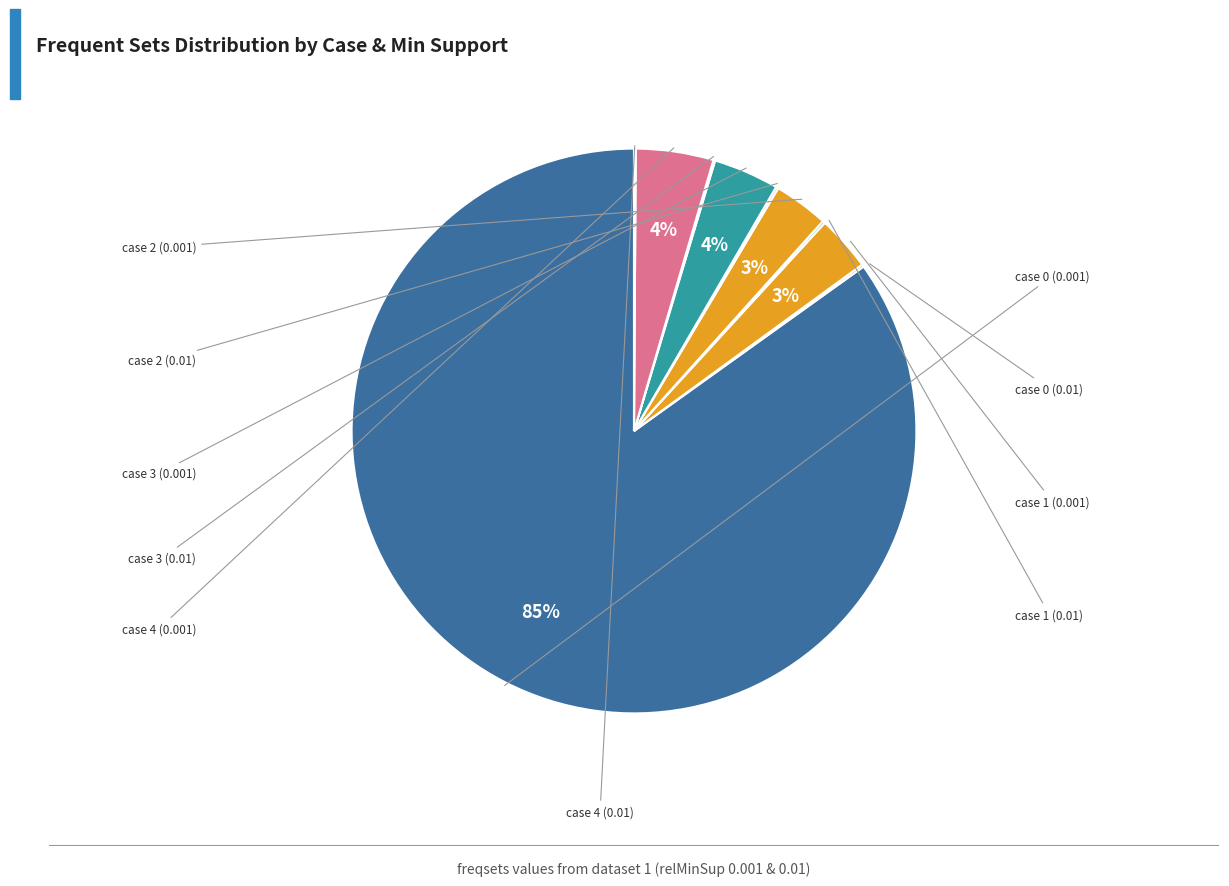

Is there any slice that represents more than half of the pie?

Yes